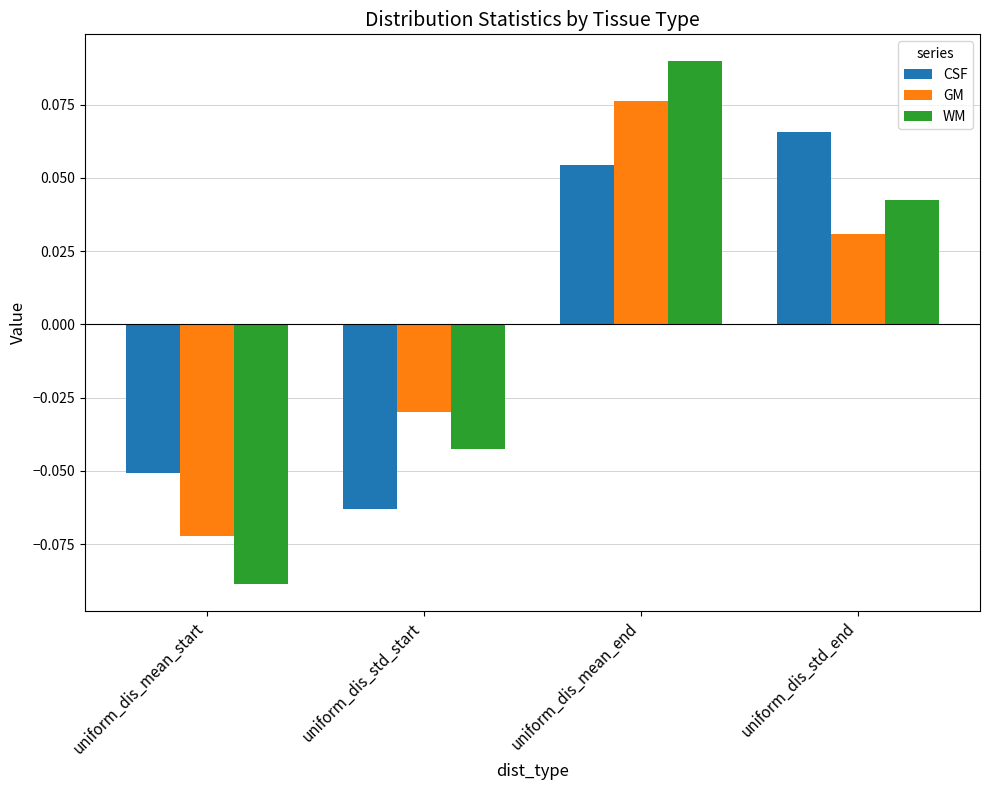

At which label does CSF first exceed 0?

uniform_dis_mean_end